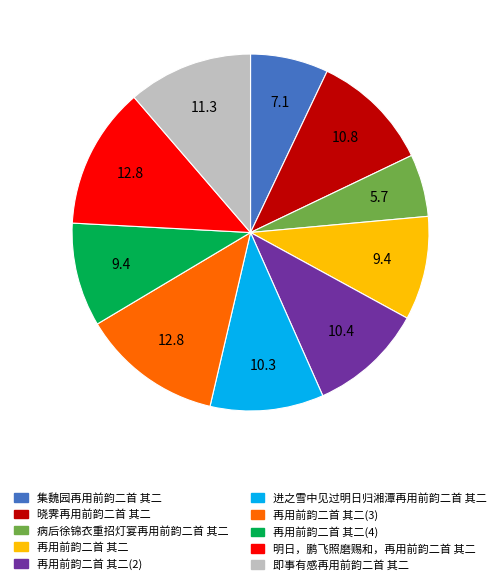

Which slice is the smallest?

病后徐锦衣重招灯宴再用前韵二首 其二